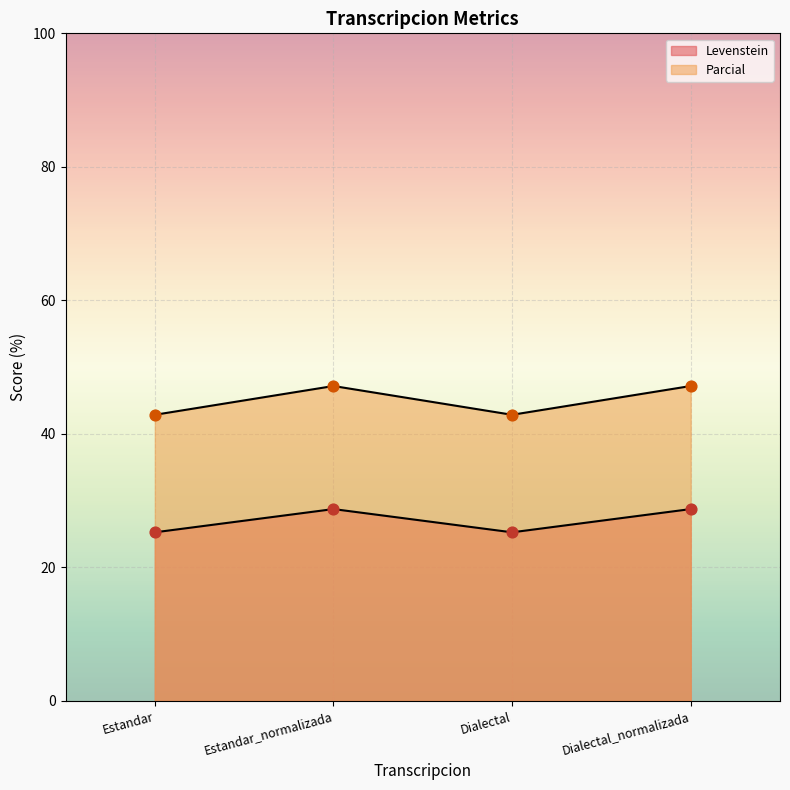

Which series has the largest total across all categories?

Parcial